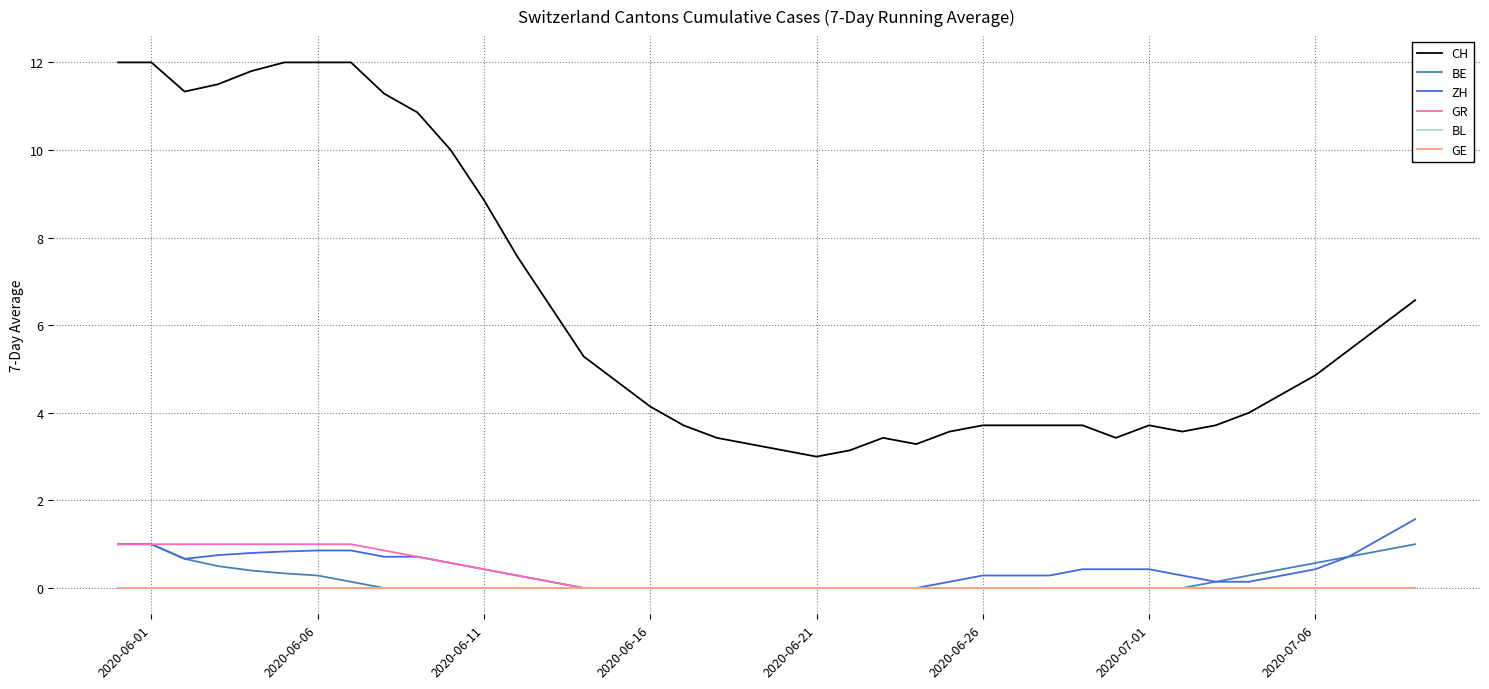

Is this an area chart (filled region under the line)?

No